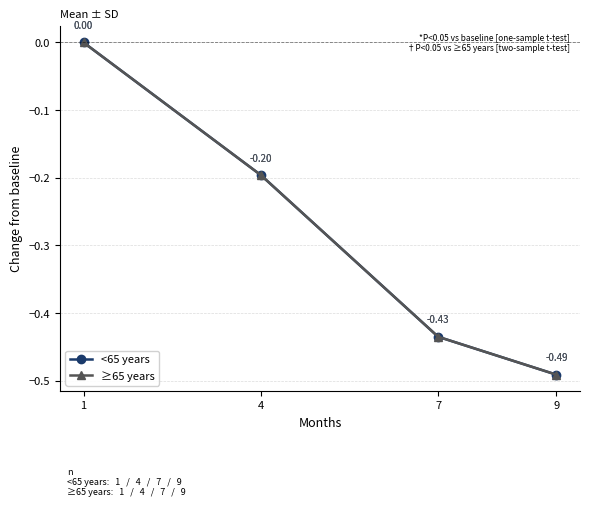

True or false: ≥65 years and <65 years cross at least once.

False